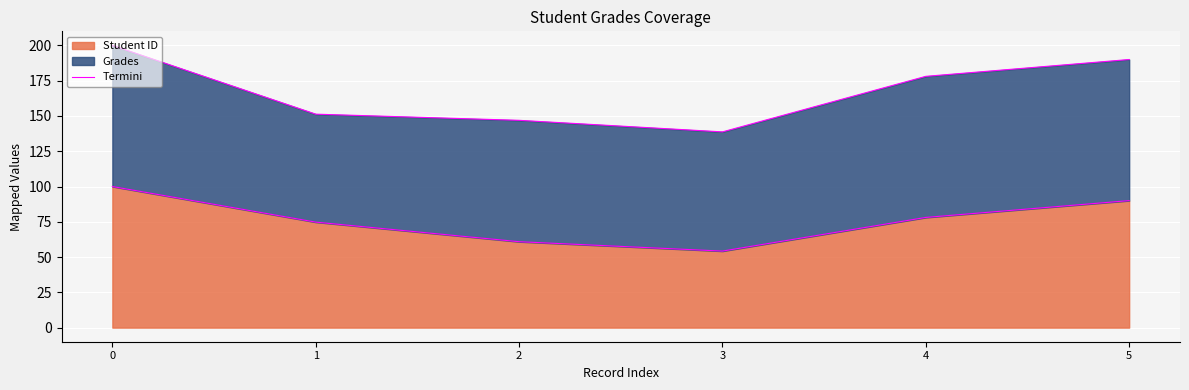

At which label is the value closest to 77?

4